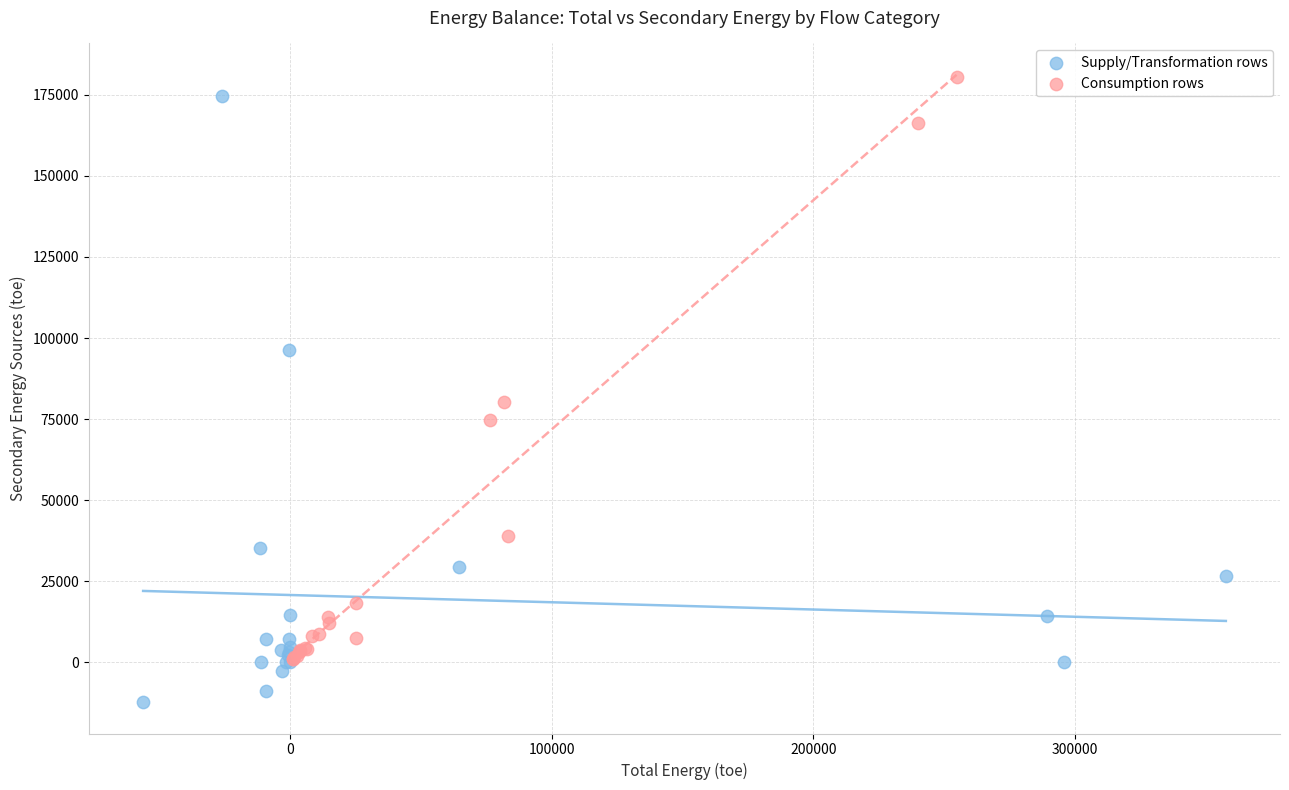

What are all the series names shown in the legend?

Supply/Transformation rows, Consumption rows